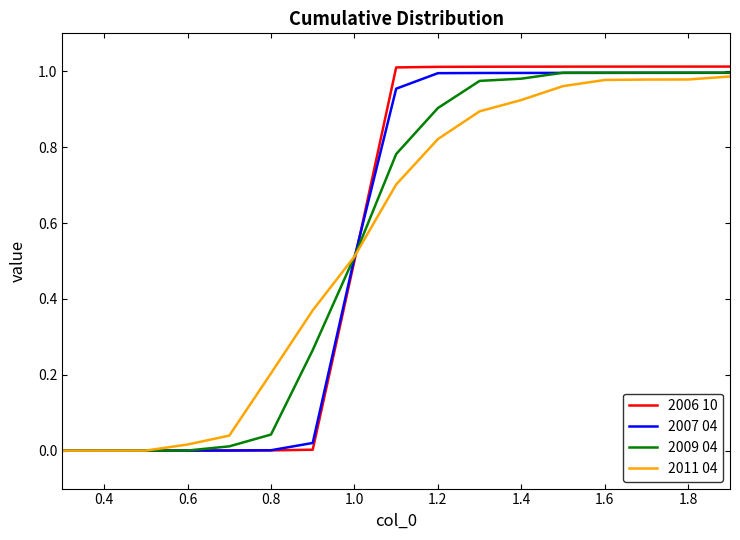

Which series has the largest range (max minus min)?

2006 10